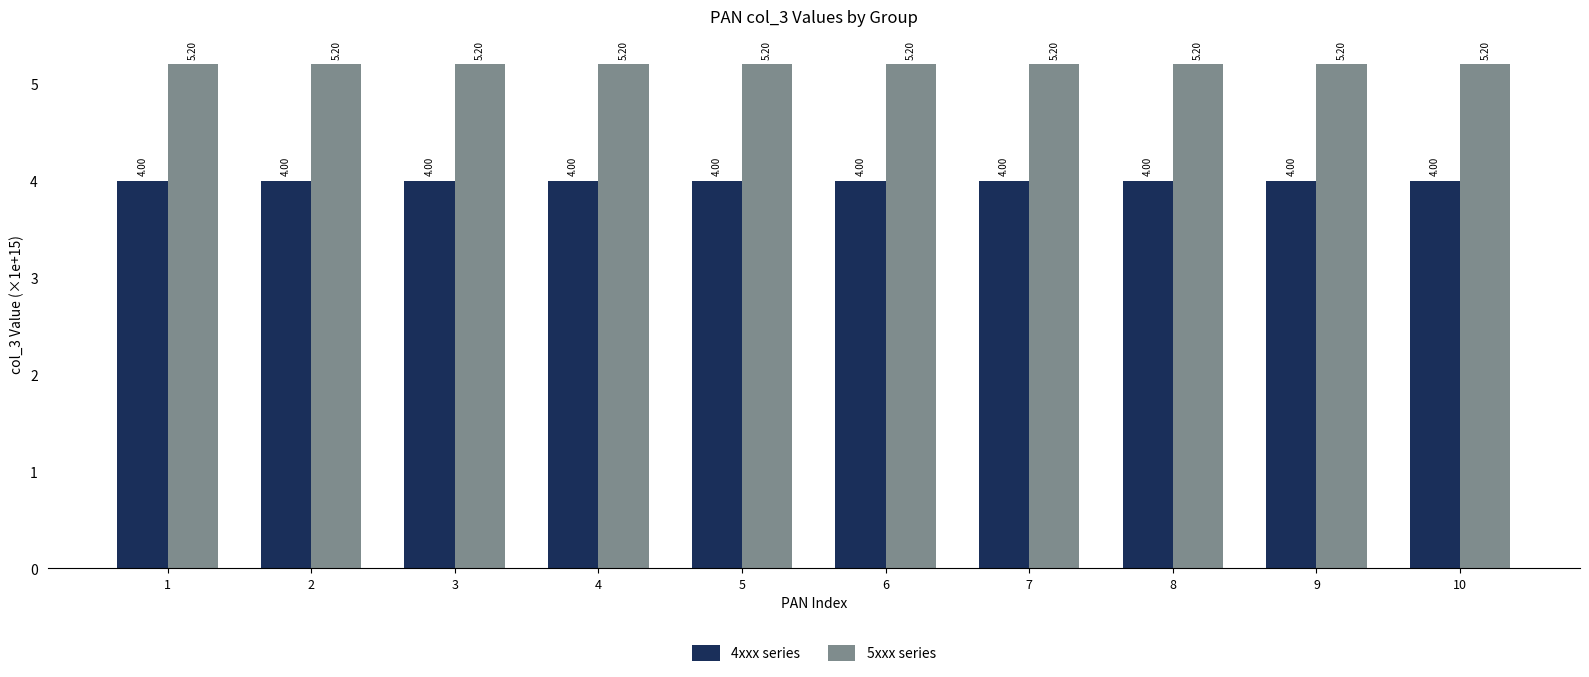

What is the greatest value displayed?

5.2